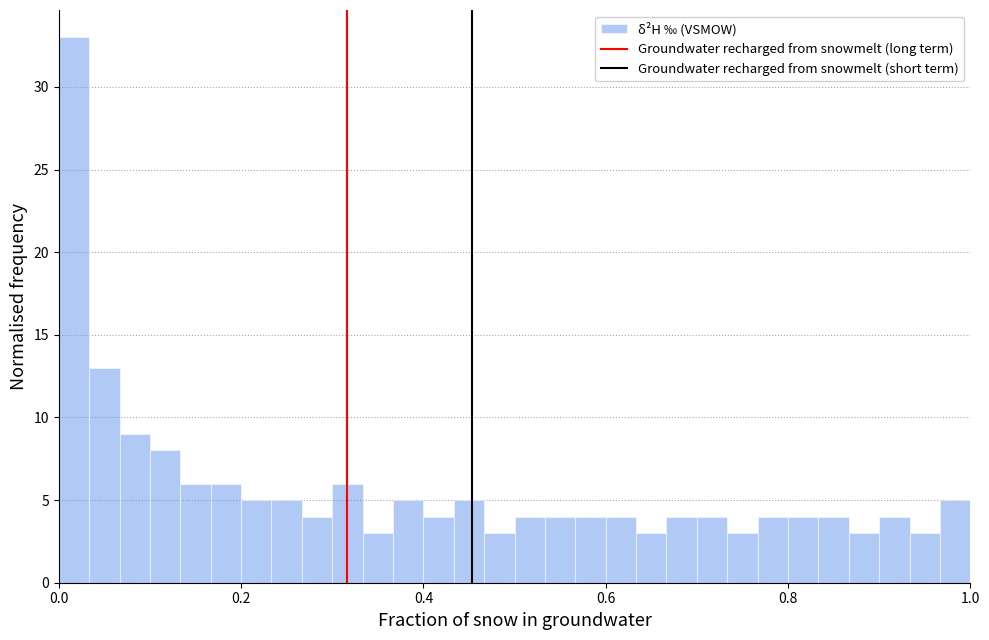

Around what value on the x-axis is the tallest bar? Give the approximate position of its centre, as read against the axis.

0.02